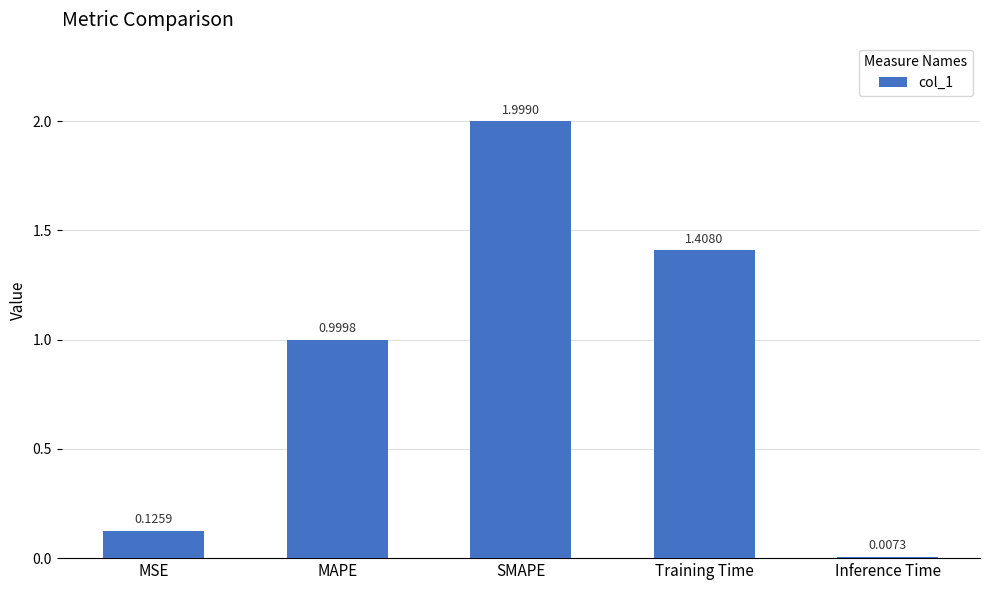

Rank the categories by value from highest to lowest.

SMAPE, Training Time, MAPE, MSE, Inference Time